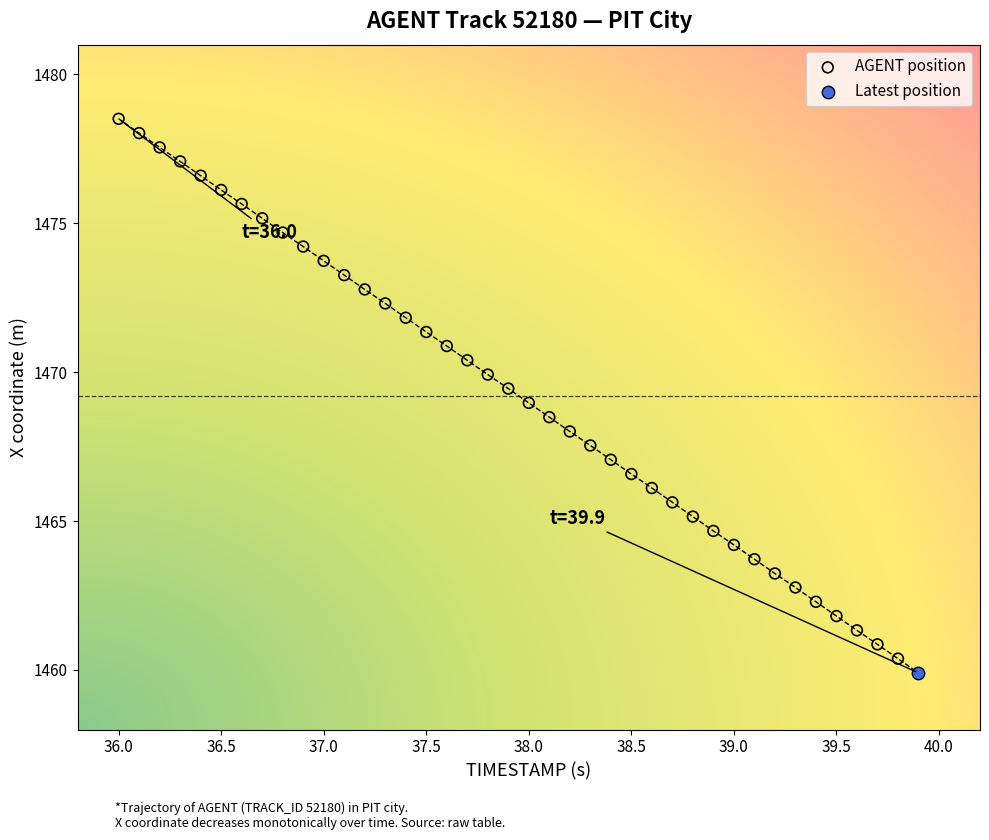

What are all the series names shown in the legend?

AGENT position, Latest position